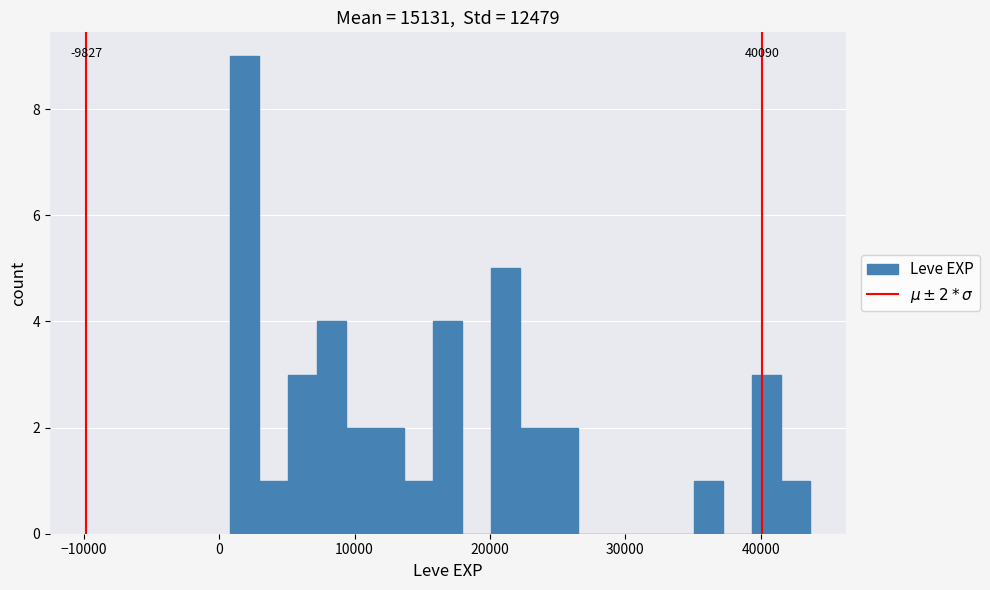

Around what value on the x-axis is the tallest bar? Give the approximate position of its centre, as read against the axis.

2000